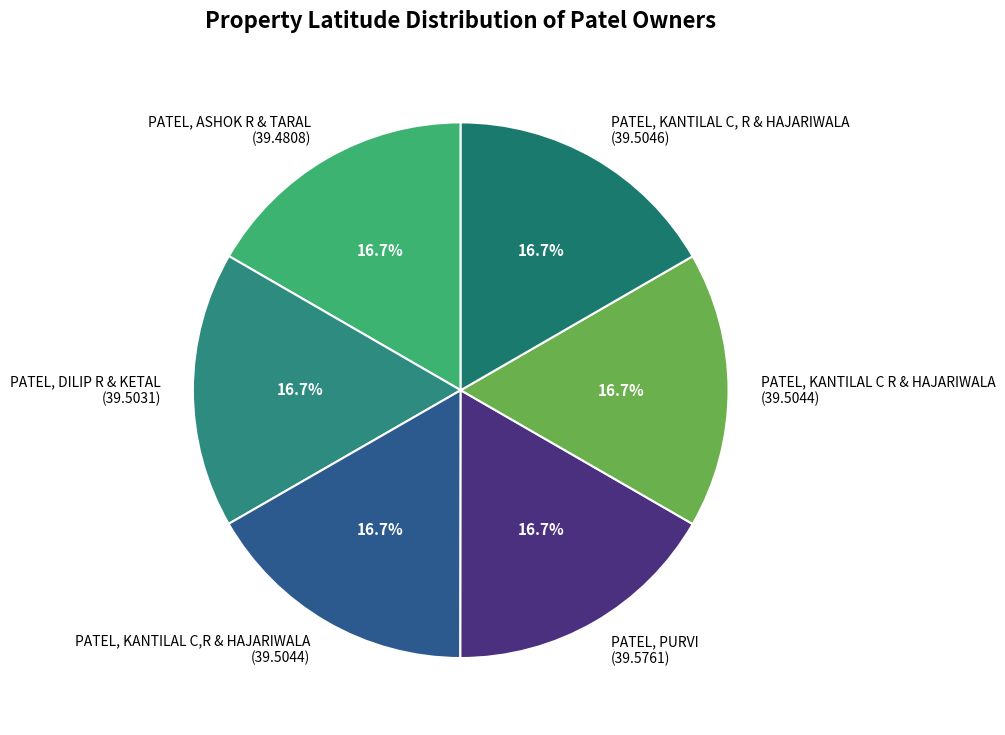

True or false: PATEL, KANTILAL C R & HAJARIWALA accounts for 22% of the total.

False